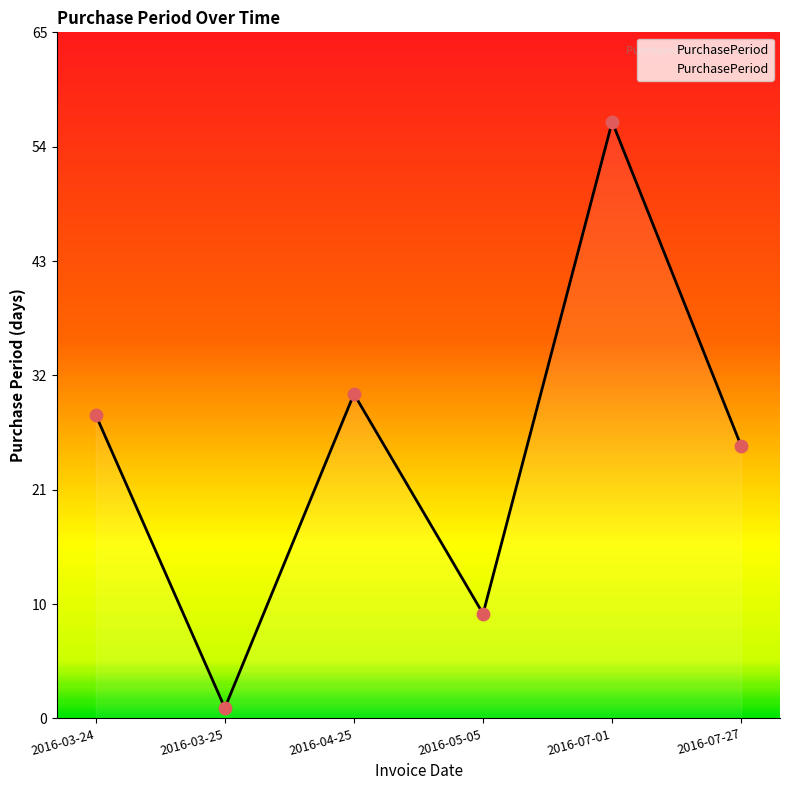

Which has a higher value, 2016-03-25 or 2016-07-01?

2016-07-01